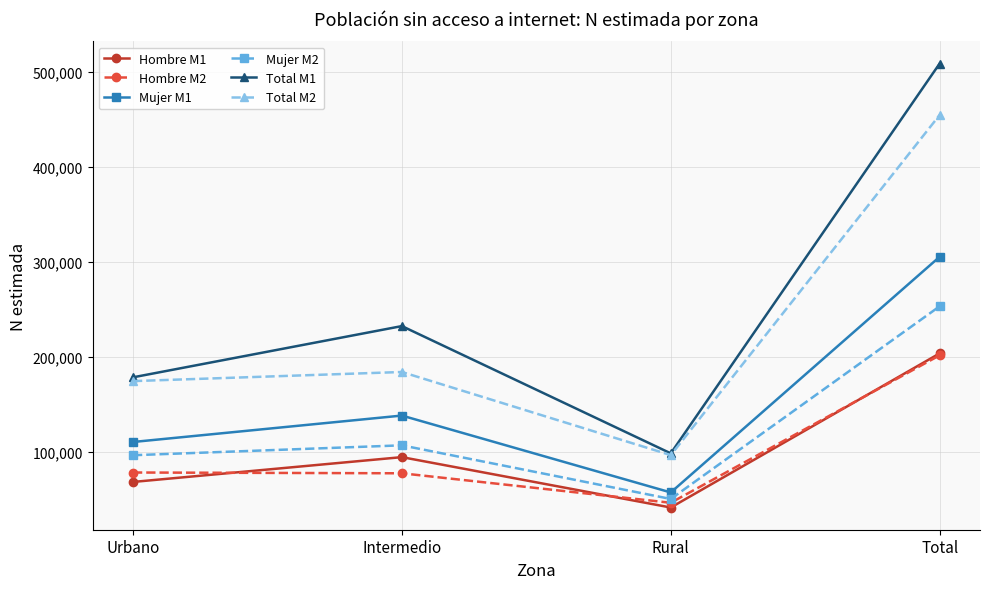

Which series has the largest range (max minus min)?

Total M1